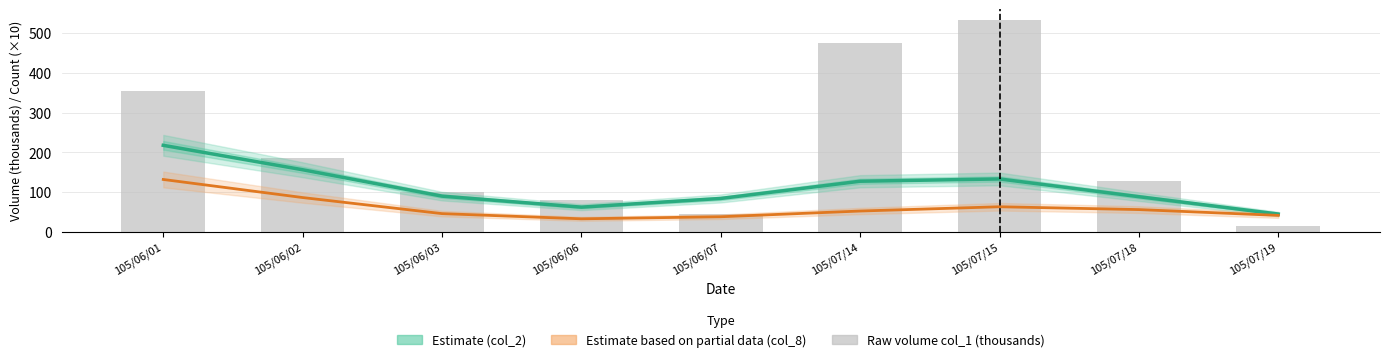

Are the bars horizontal?

No